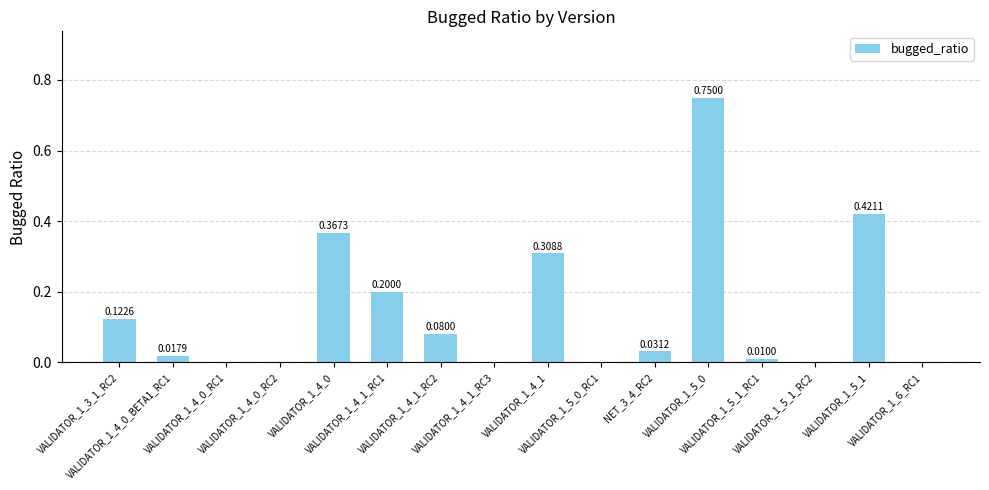

What is the difference between the values at VALIDATOR_1_4_1 and VALIDATOR_1_4_1_RC1?

0.1